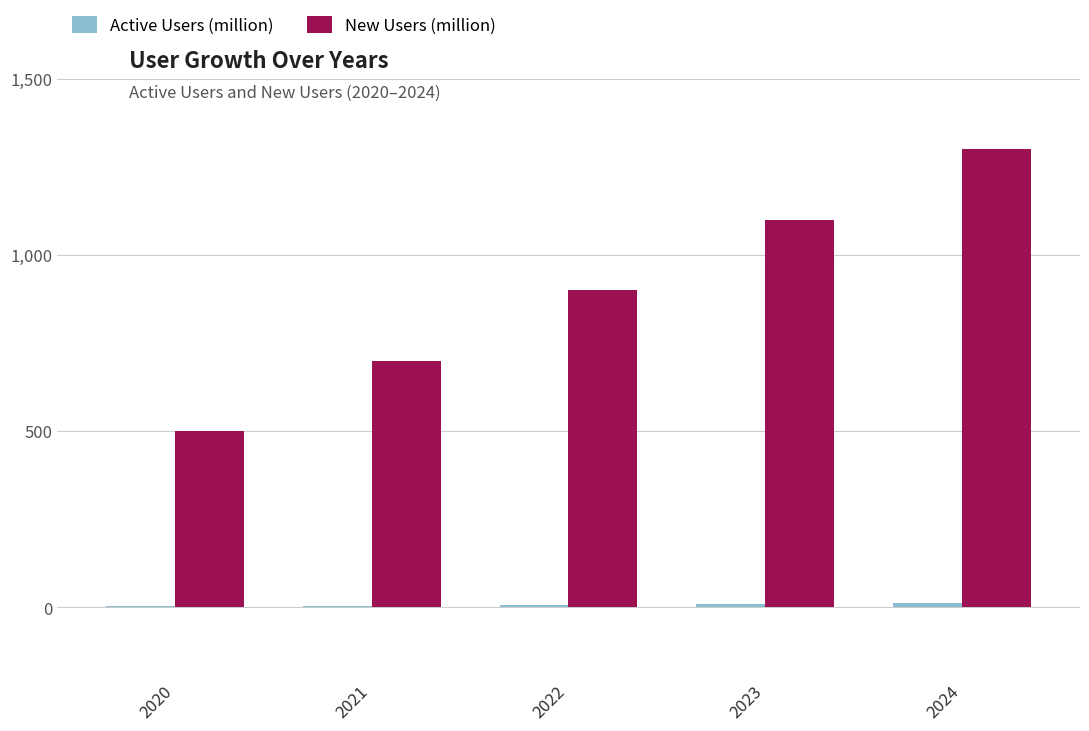

Between 2021 and 2024, which series saw the biggest shift?

New Users (million)